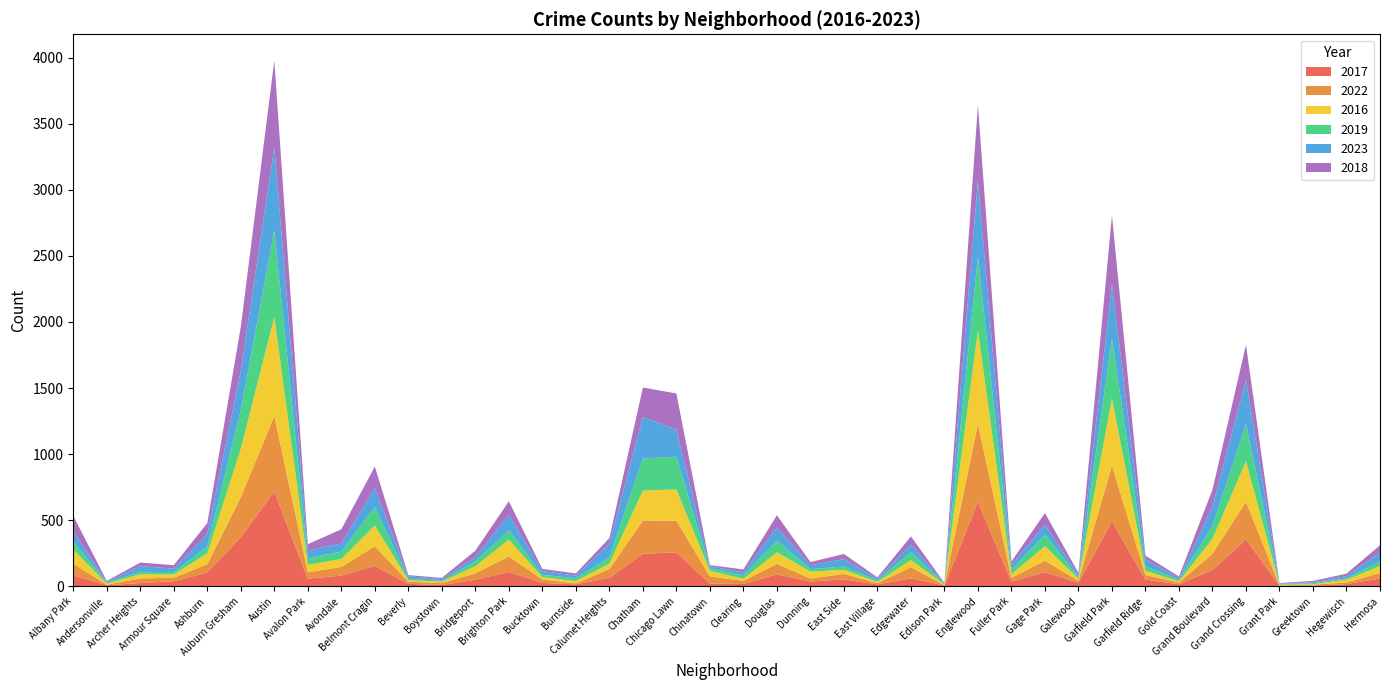

Reading right to left, list all the values displayed in this chart.

2017: Hermosa=58	Hegewisch=16	Greektown=4	Grant Park=4	Grand Crossing=354	Grand Boulevard=123	Gold Coast=14	Garfield Ridge=50	Garfield Park=491	Galewood=27	Gage Park=106	Fuller Park=35	Englewood=638	Edison Park=5	Edgewater=59	East Village=14	East Side=51	Dunning=36	Douglas=90	Clearing=17	Chinatown=19	Chicago Lawn=257	Chatham=245	Calumet Heights=64	Burnside=14	Bucktown=25	Brighton Park=108	Bridgeport=49	Boystown=9	Beverly=18	Belmont Cragin=154	Avondale=80	Avalon Park=57	Austin=716	Auburn Gresham=371	Ashburn=104	Armour Square=37	Archer Heights=24	Andersonville=7	Albany Park=81
2022: Hermosa=42	Hegewisch=12	Greektown=9	Grant Park=2	Grand Crossing=285	Grand Boulevard=123	Gold Coast=13	Garfield Ridge=35	Garfield Park=421	Galewood=13	Gage Park=87	Fuller Park=28	Englewood=591	Edison Park=3	Edgewater=85	East Village=9	East Side=42	Dunning=22	Douglas=79	Clearing=23	Chinatown=56	Chicago Lawn=238	Chatham=253	Calumet Heights=66	Burnside=7	Bucktown=26	Brighton Park=118	Bridgeport=48	Boystown=14	Beverly=16	Belmont Cragin=148	Avondale=66	Avalon Park=48	Austin=572	Auburn Gresham=303	Ashburn=63	Armour Square=27	Archer Heights=35	Andersonville=4	Albany Park=90
2016: Hermosa=52	Hegewisch=21	Greektown=2	Grant Park=5	Grand Crossing=307	Grand Boulevard=112	Gold Coast=10	Garfield Ridge=32	Garfield Park=508	Galewood=16	Gage Park=110	Fuller Park=28	Englewood=706	Edison Park=5	Edgewater=54	East Village=9	East Side=32	Dunning=52	Douglas=88	Clearing=16	Chinatown=41	Chicago Lawn=237	Chatham=226	Calumet Heights=41	Burnside=18	Bucktown=18	Brighton Park=127	Bridgeport=54	Boystown=11	Beverly=11	Belmont Cragin=158	Avondale=60	Avalon Park=57	Austin=748	Auburn Gresham=367	Ashburn=81	Armour Square=25	Archer Heights=32	Andersonville=8	Albany Park=105
2019: Hermosa=35	Hegewisch=11	Greektown=8	Grant Park=6	Grand Crossing=282	Grand Boulevard=98	Gold Coast=12	Garfield Ridge=34	Garfield Park=453	Galewood=13	Gage Park=89	Fuller Park=32	Englewood=561	Edison Park=6	Edgewater=59	East Village=12	East Side=24	Dunning=19	Douglas=87	Clearing=26	Chinatown=20	Chicago Lawn=248	Chatham=243	Calumet Heights=48	Burnside=22	Bucktown=17	Brighton Park=71	Bridgeport=36	Boystown=7	Beverly=11	Belmont Cragin=140	Avondale=56	Avalon Park=49	Austin=659	Auburn Gresham=291	Ashburn=50	Armour Square=19	Archer Heights=15	Andersonville=10	Albany Park=62
2023: Hermosa=67	Hegewisch=17	Greektown=6	Grant Park=4	Grand Crossing=334	Grand Boulevard=147	Gold Coast=11	Garfield Ridge=52	Garfield Park=413	Galewood=16	Gage Park=74	Fuller Park=39	Englewood=574	Edison Park=3	Edgewater=58	East Village=13	East Side=56	Dunning=30	Douglas=101	Clearing=23	Chinatown=15	Chicago Lawn=206	Chatham=315	Calumet Heights=104	Burnside=19	Bucktown=29	Brighton Park=117	Bridgeport=34	Boystown=13	Beverly=19	Belmont Cragin=143	Avondale=61	Avalon Park=60	Austin=630	Auburn Gresham=298	Ashburn=97	Armour Square=25	Archer Heights=46	Andersonville=4	Albany Park=77
2018: Hermosa=56	Hegewisch=18	Greektown=11	Grant Park=3	Grand Crossing=265	Grand Boulevard=127	Gold Coast=14	Garfield Ridge=28	Garfield Park=520	Galewood=16	Gage Park=88	Fuller Park=25	Englewood=574	Edison Park=3	Edgewater=62	East Village=10	East Side=39	Dunning=24	Douglas=92	Clearing=22	Chinatown=9	Chicago Lawn=273	Chatham=222	Calumet Heights=41	Burnside=17	Bucktown=16	Brighton Park=102	Bridgeport=48	Boystown=9	Beverly=9	Belmont Cragin=163	Avondale=108	Avalon Park=47	Austin=654	Auburn Gresham=333	Ashburn=83	Armour Square=26	Archer Heights=27	Andersonville=7	Albany Park=117